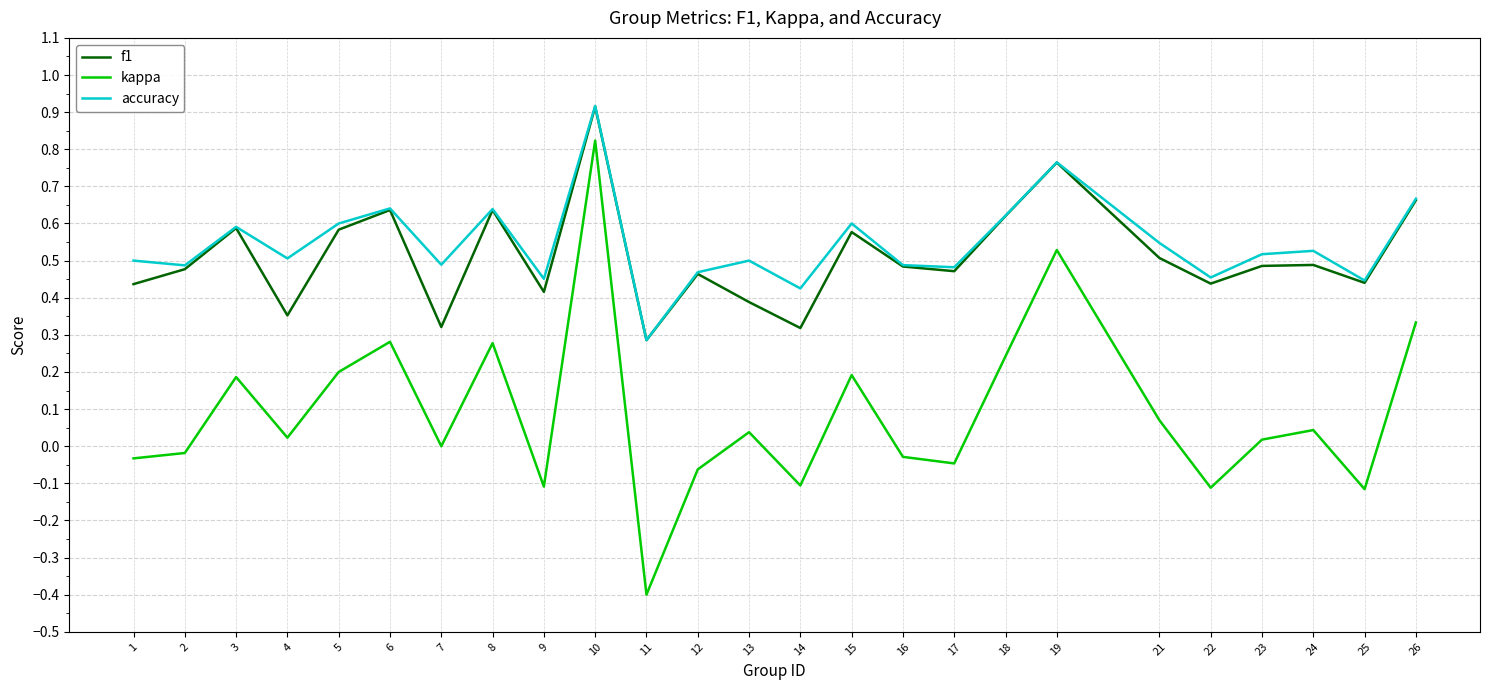

At which category does kappa reach its first local valley?

4